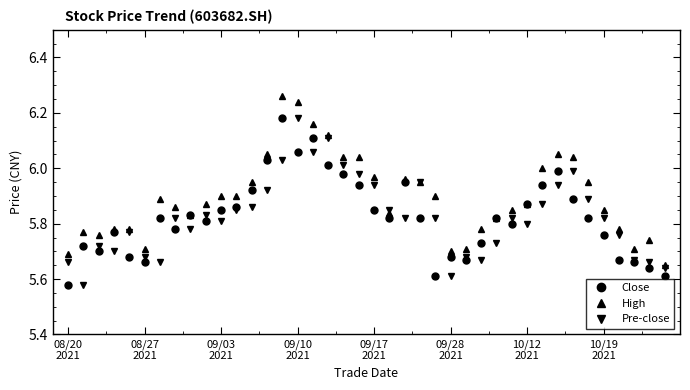

True or false: Pre-close has more than 2 points higher than both neighbors.

True